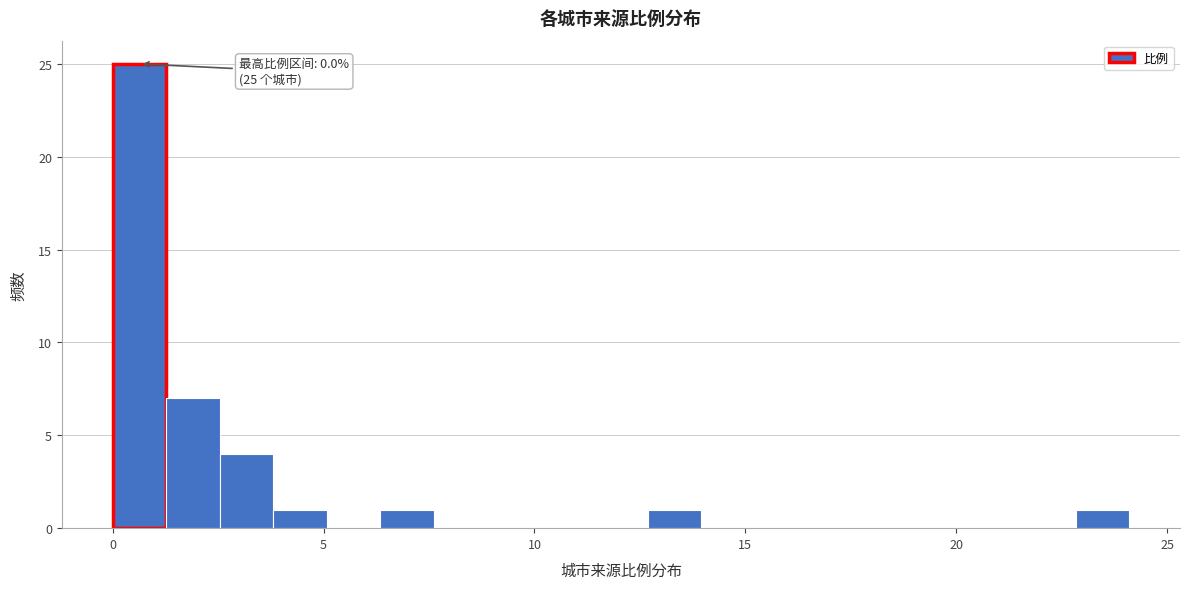

Read against the x-axis, roughly where is the centre of the tallest bar?

0.5